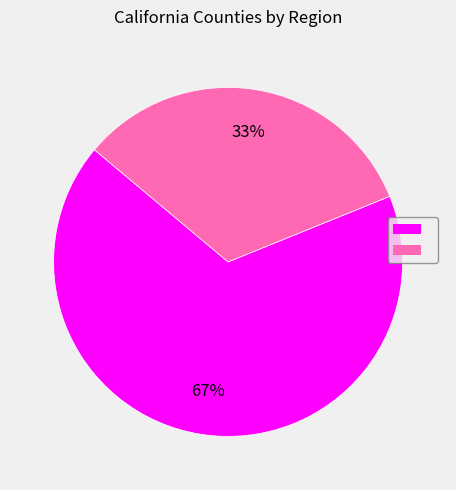

To the nearest percent, what is the difference between the largest and smallest slice percentages?

34%